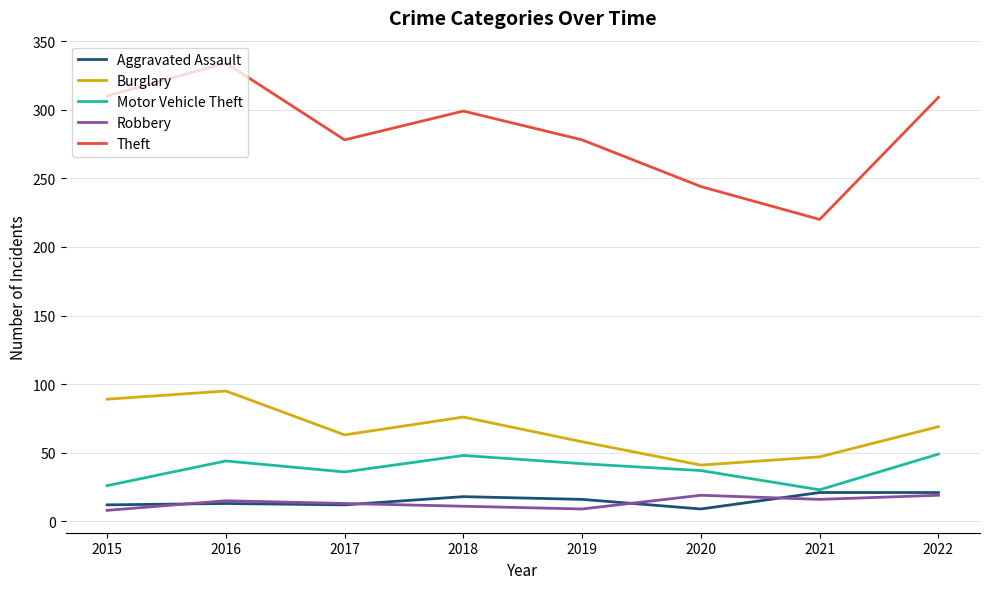

What is the difference between the second highest and second lowest values in the Burglary series?

42